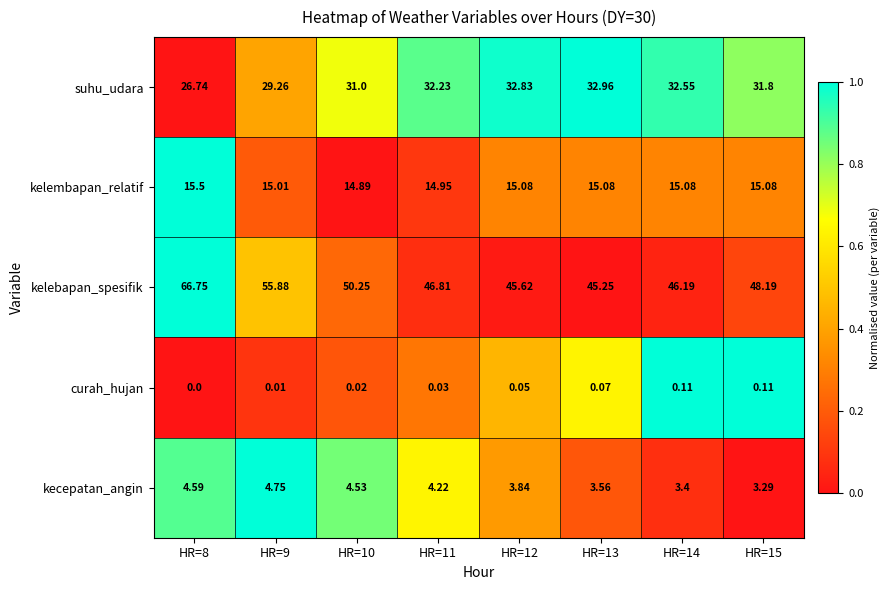

Which series changed the most between HR=12 and HR=15?

kelebapan_spesifik